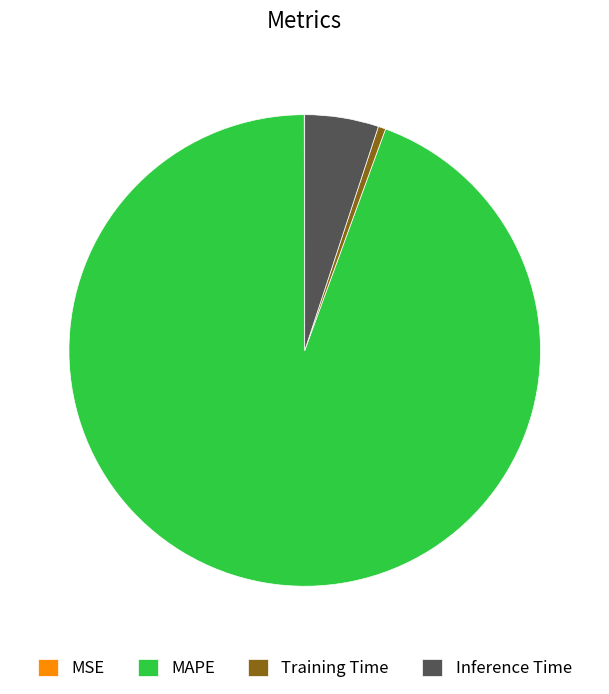

Which slice is the largest?

MAPE